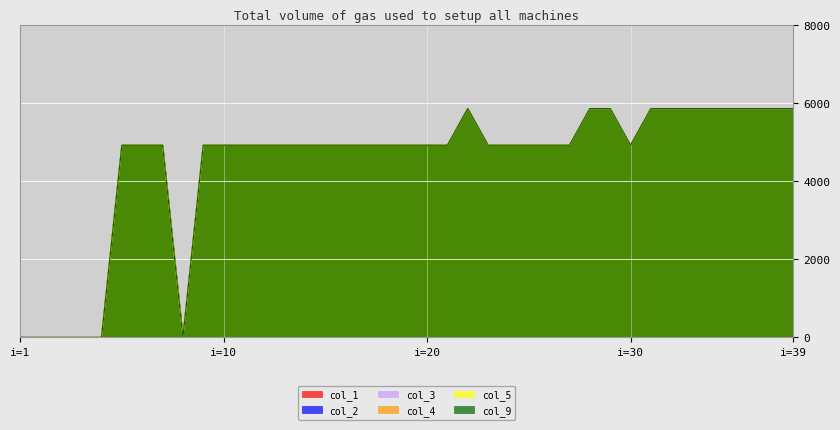

Reading left to right, what are all the values shown in this chart?

col_1: 0.0	0.0	0.0	0.0	0.0	4922.7	4922.7	4922.7	0.0	4922.7	4922.7	4922.7	4922.7	4922.7	4922.7	4922.7	4922.7	4922.7	4922.7	4922.7	4922.7	4922.7	5861.6	4922.7	4922.7	4922.7	4922.7	4922.7	5861.6	5861.6	4922.7	5861.6	5861.6	5861.6	5861.6	5861.6	5861.6	5861.6	5861.6
col_2: 0.0	0.0	0.0	0.0	0.0	4922.7	4922.7	4922.7	0.0	4922.7	4922.7	4922.7	4922.7	4922.7	4922.7	4922.7	4922.7	4922.7	4922.7	4922.7	4922.7	4922.7	5861.6	4922.7	4922.7	4922.7	4922.7	4922.7	5861.6	5861.6	4922.7	5861.6	5861.6	5861.6	5861.6	5861.6	5861.6	5861.6	5861.6
col_3: 0.0	0.0	0.0	0.0	0.0	4922.7	4922.7	4922.7	0.0	4922.7	4922.7	4922.7	4922.7	4922.7	4922.7	4922.7	4922.7	4922.7	4922.7	4922.7	4922.7	4922.7	5861.6	4922.7	4922.7	4922.7	4922.7	4922.7	5861.6	5861.6	4922.7	5861.6	5861.6	5861.6	5861.6	5861.6	5861.6	5861.6	5861.6
col_4: 0.0	0.0	0.0	0.0	0.0	4922.7	4922.7	4922.7	0.0	4922.7	4922.7	4922.7	4922.7	4922.7	4922.7	4922.7	4922.7	4922.7	4922.7	4922.7	4922.7	4922.7	5861.6	4922.7	4922.7	4922.7	4922.7	4922.7	5861.6	5861.6	4922.7	5861.6	5861.6	5861.6	5861.6	5861.6	5861.6	5861.6	5861.6
col_5: 0.0	0.0	0.0	0.0	0.0	4922.7	4922.7	4922.7	0.0	4922.7	4922.7	4922.7	4922.7	4922.7	4922.7	4922.7	4922.7	4922.7	4922.7	4922.7	4922.7	4922.7	5861.6	4922.7	4922.7	4922.7	4922.7	4922.7	5861.6	5861.6	4922.7	5861.6	5861.6	5861.6	5861.6	5861.6	5861.6	5861.6	5861.6
col_9: 0.0	0.0	0.0	0.0	0.0	4922.7	4922.7	4922.7	0.0	4922.7	4922.7	4922.7	4922.7	4922.7	4922.7	4922.7	4922.7	4922.7	4922.7	4922.7	4922.7	4922.7	5861.6	4922.7	4922.7	4922.7	4922.7	4922.7	5861.6	5861.6	4922.7	5861.6	5861.6	5861.6	5861.6	5861.6	5861.6	5861.6	5861.6